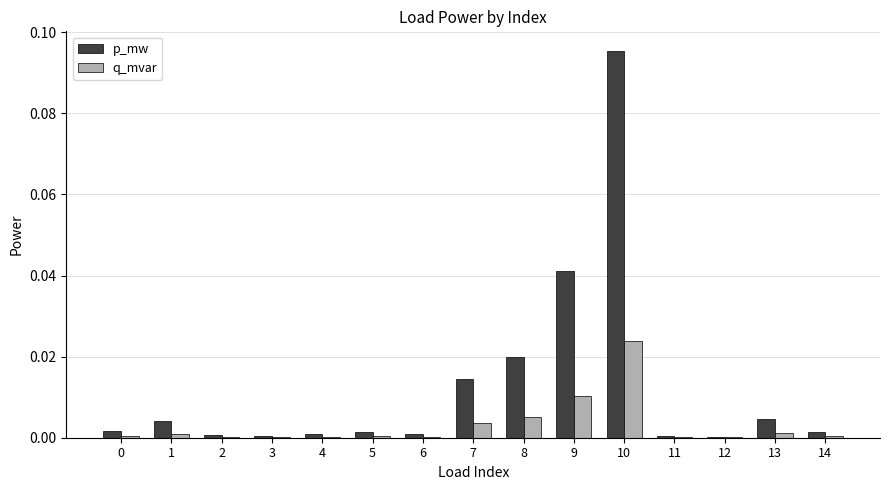

Between 7 and 14, which series saw the biggest shift?

p_mw